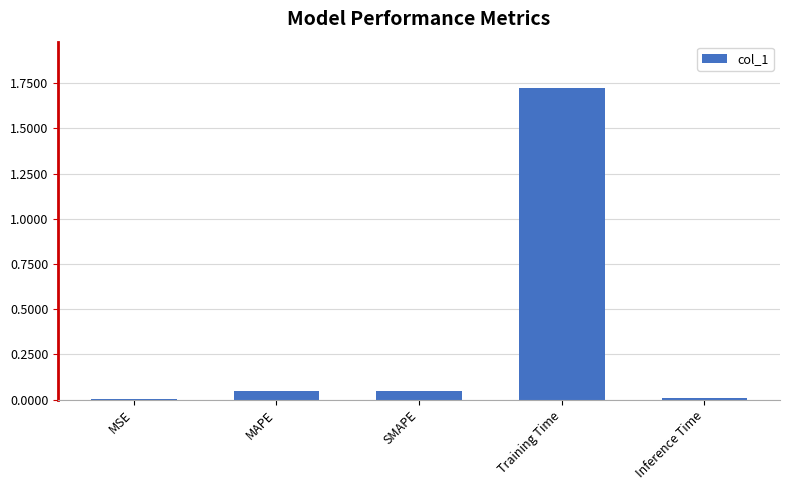

What is the sum of all values?

1.8